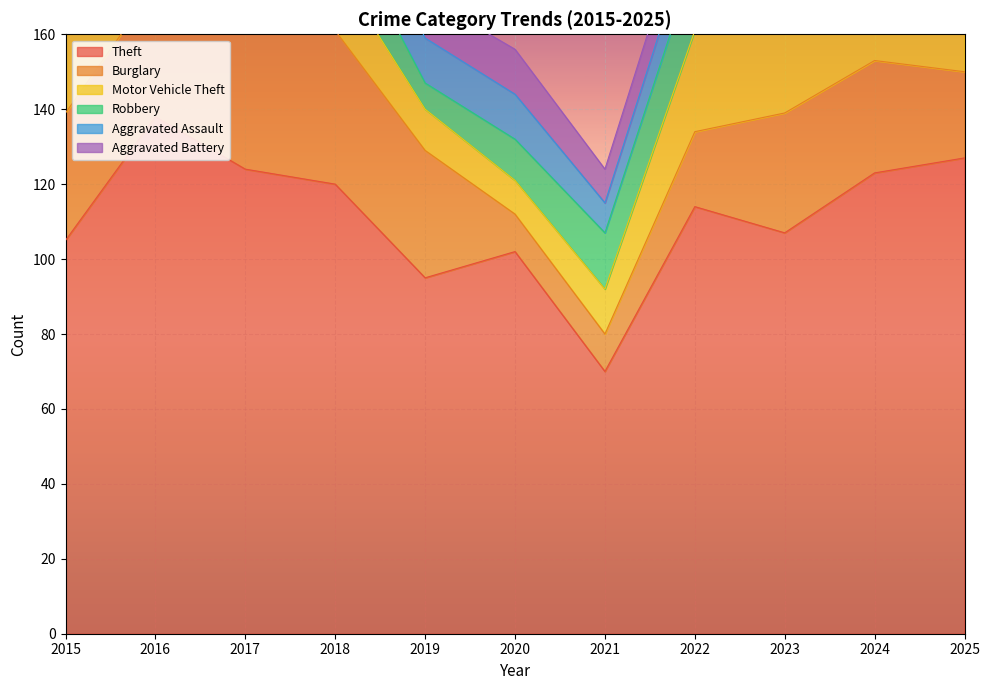

After their last crossing, which series has the higher values: Aggravated Battery or Motor Vehicle Theft?

Motor Vehicle Theft